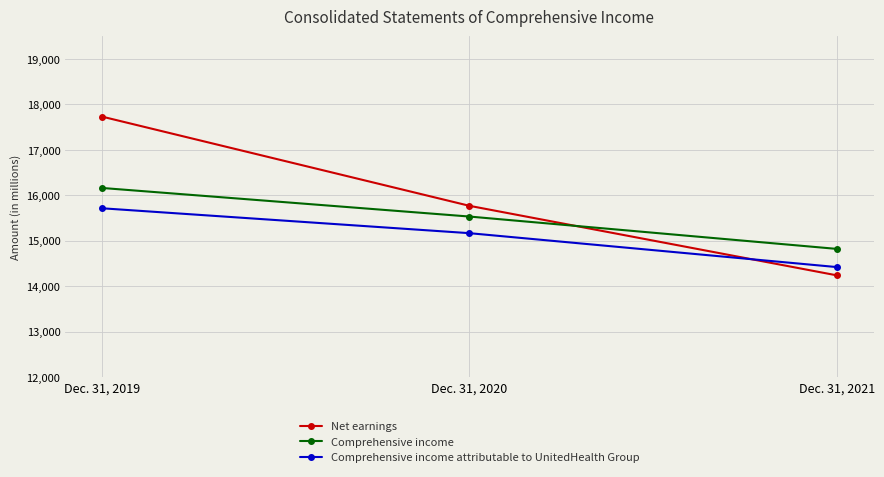

Which series has the largest range (max minus min)?

Net earnings